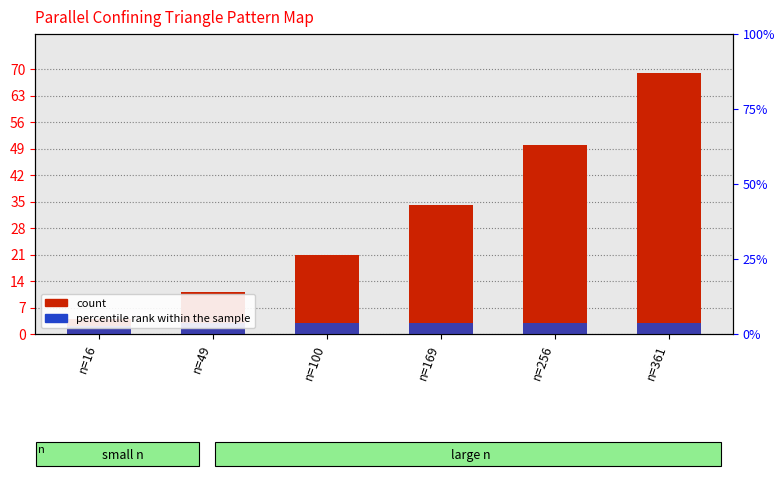

How many percentile rank within the sample values are between 3 and 4?

5